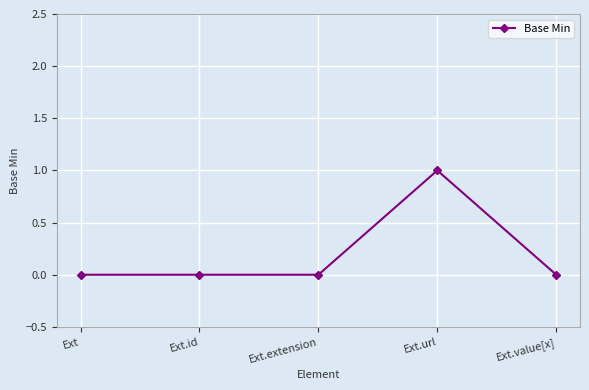

Which category has the highest value across all series?

Ext.url